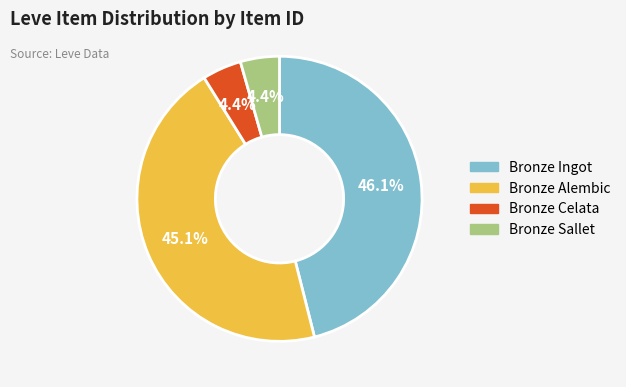

Is there any slice that represents more than half of the pie?

No